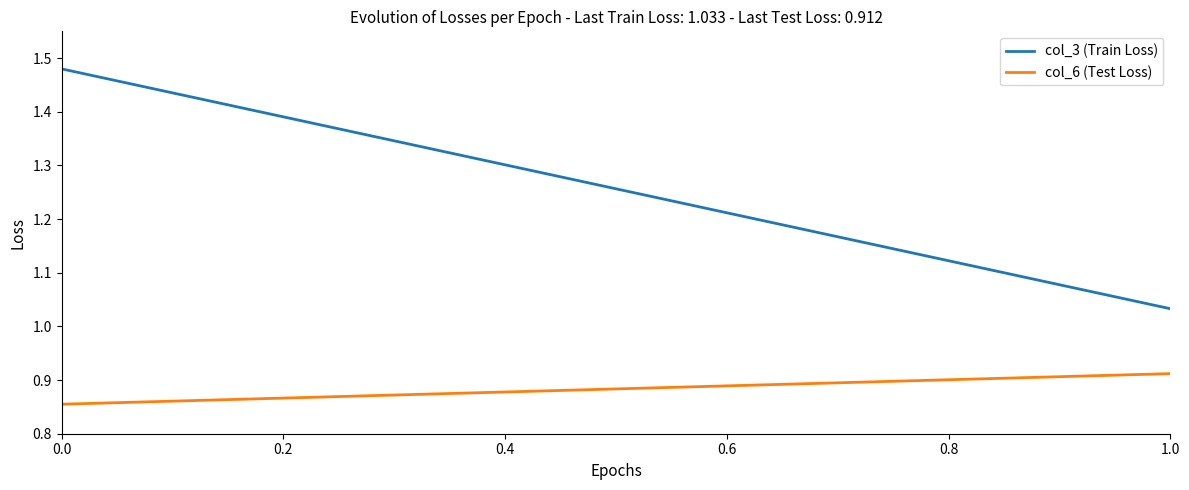

Rank the series by their maximum value, from lowest to highest.

col_6 (Test Loss), col_3 (Train Loss)